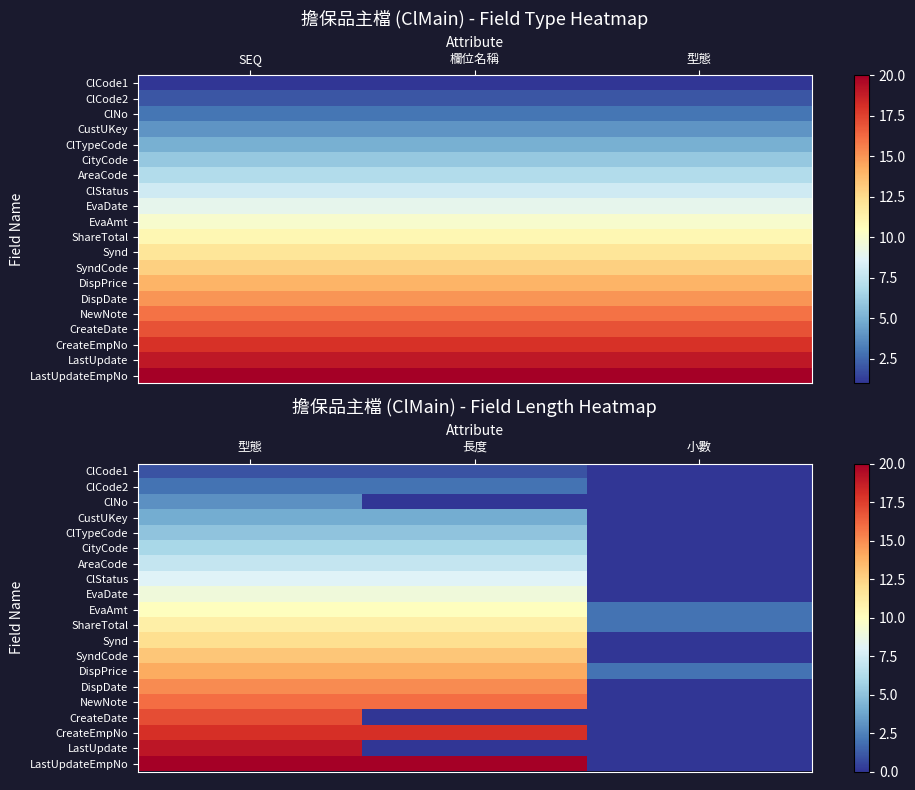

At how many categories does at least one series exceed 14?

2